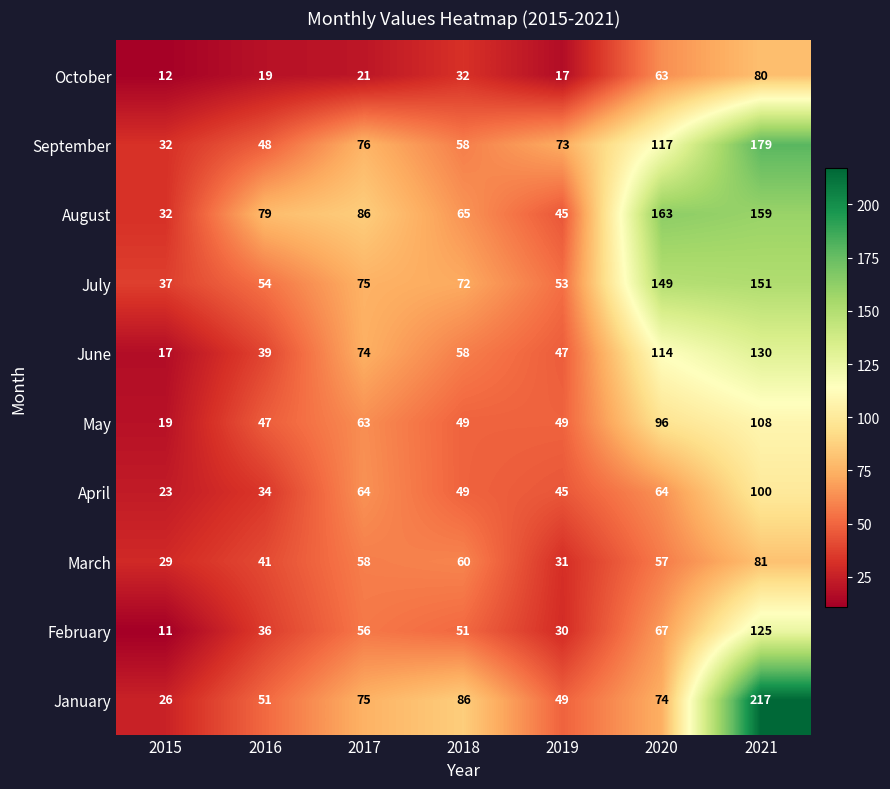

What is the difference between the January values at 2019 and 2015?

23